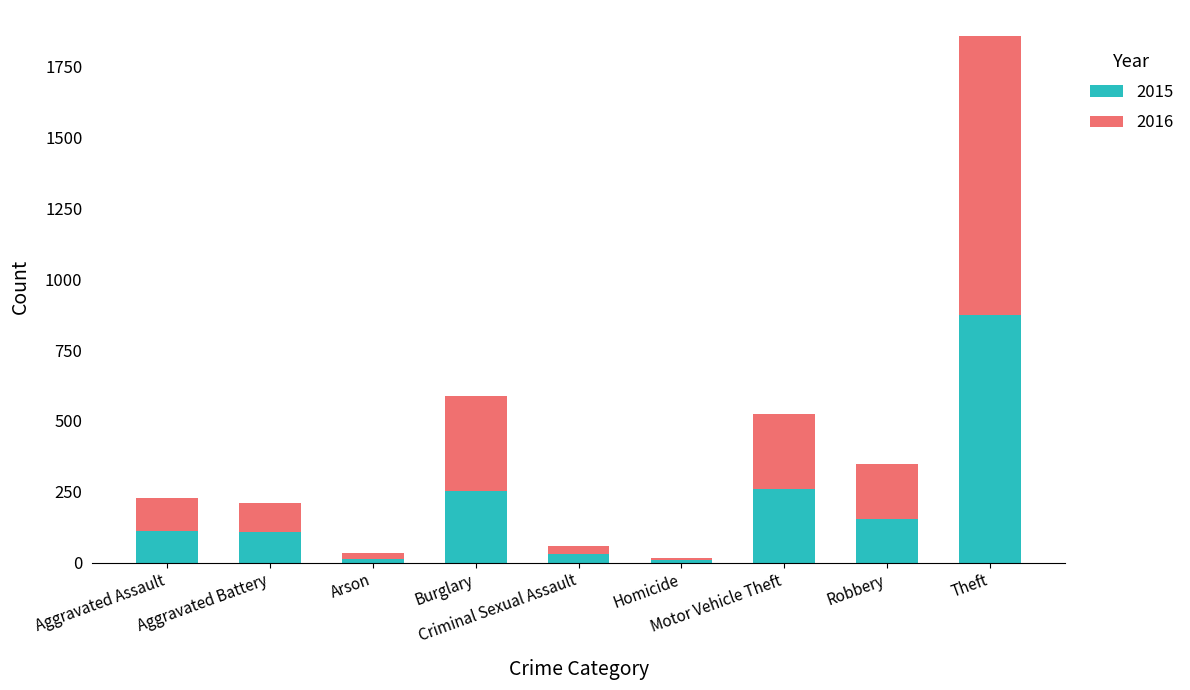

What is the sum of all 2015 values?

1812